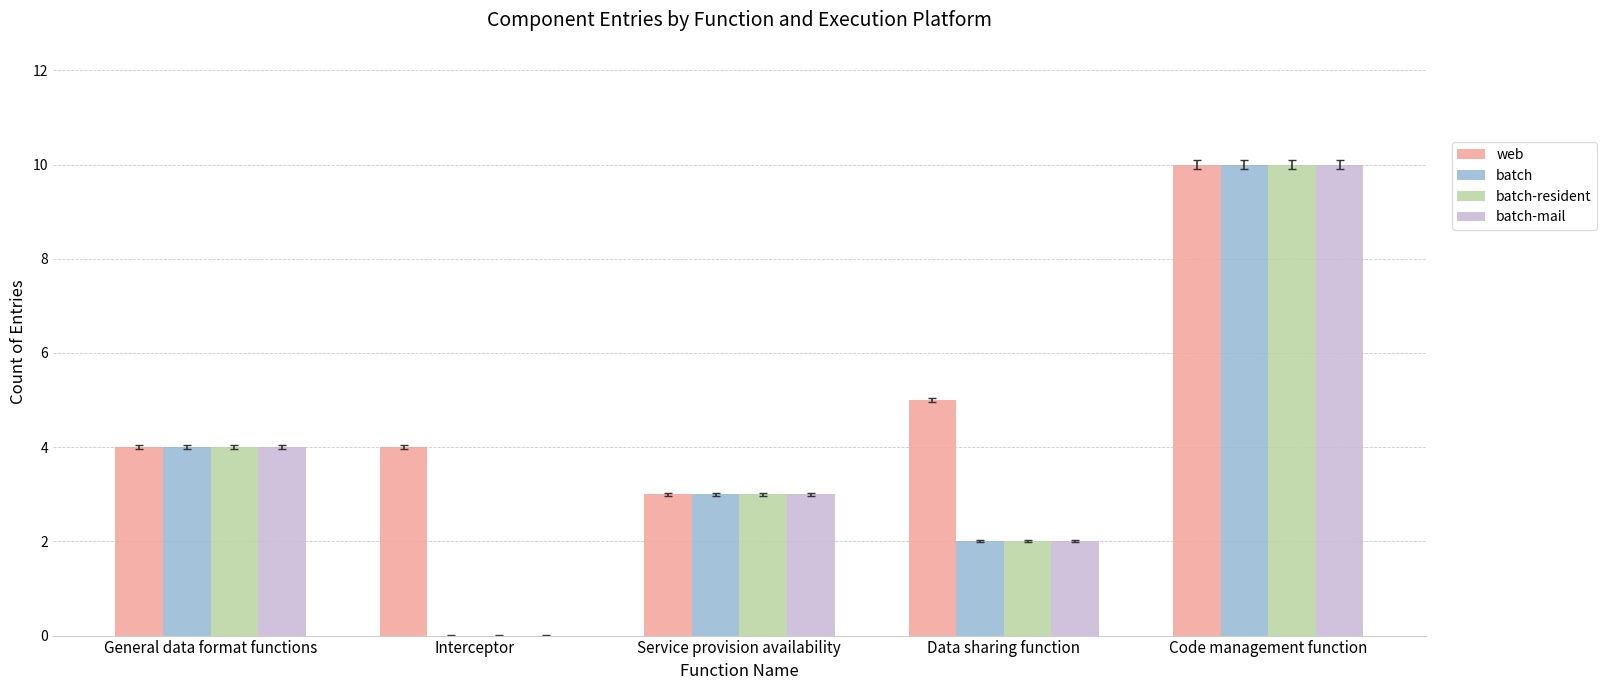

What is the average value of the batch-mail series?

4